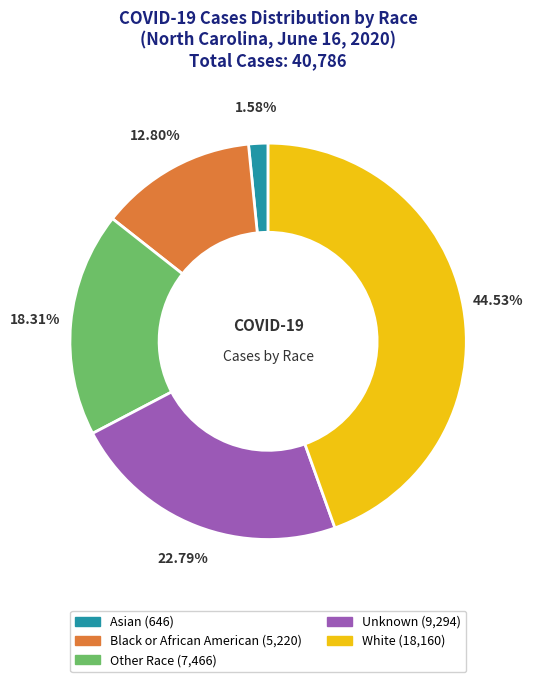

To the nearest percent, what is the combined percentage of White and Other Race?

63%